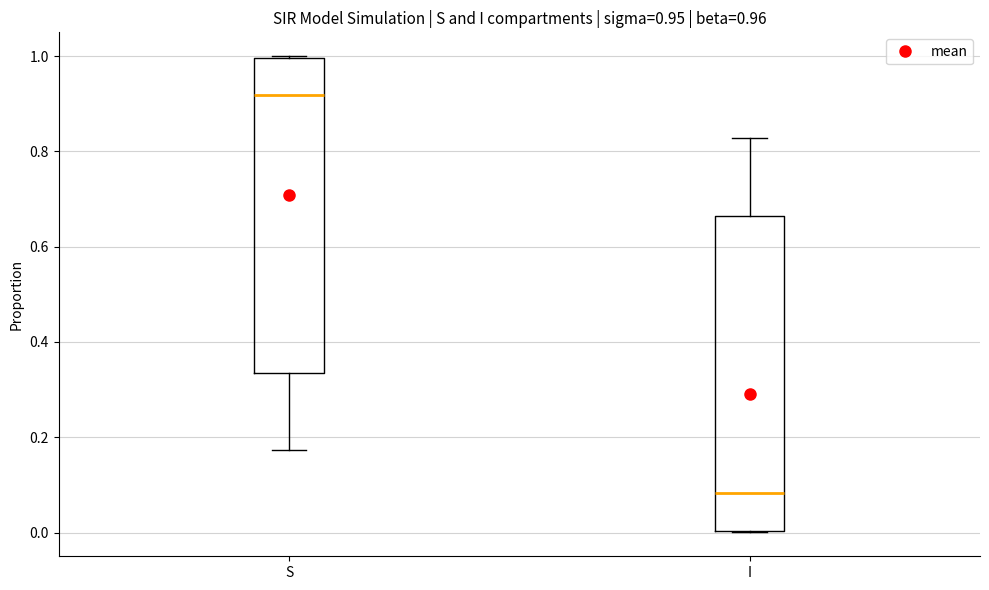

Which box's median line is the highest?

S